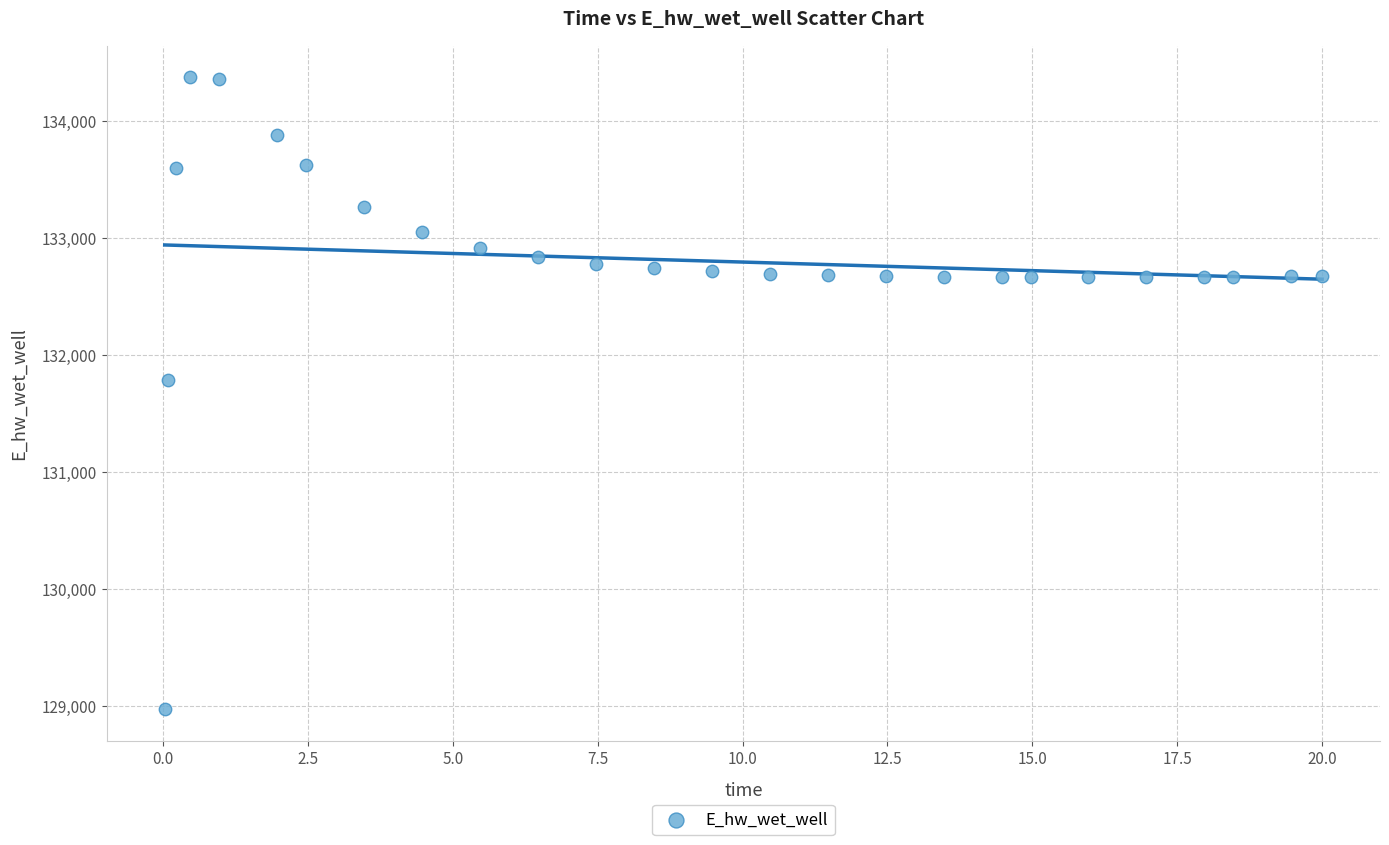

What is the range of Y values (max minus min)?

5397.4